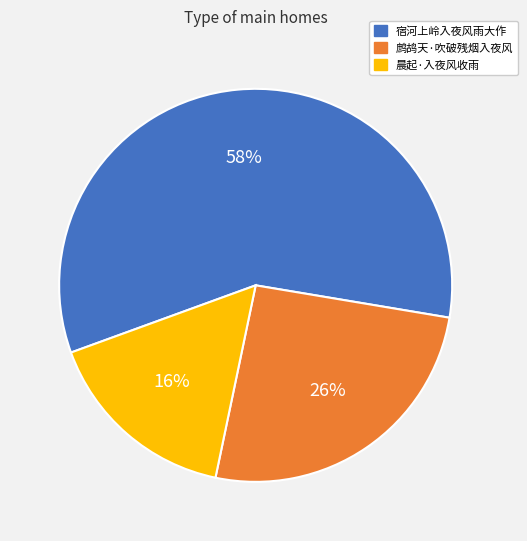

Do 宿河上岭入夜风雨大作 and 晨起·入夜风收雨 together represent more than half of the pie?

Yes